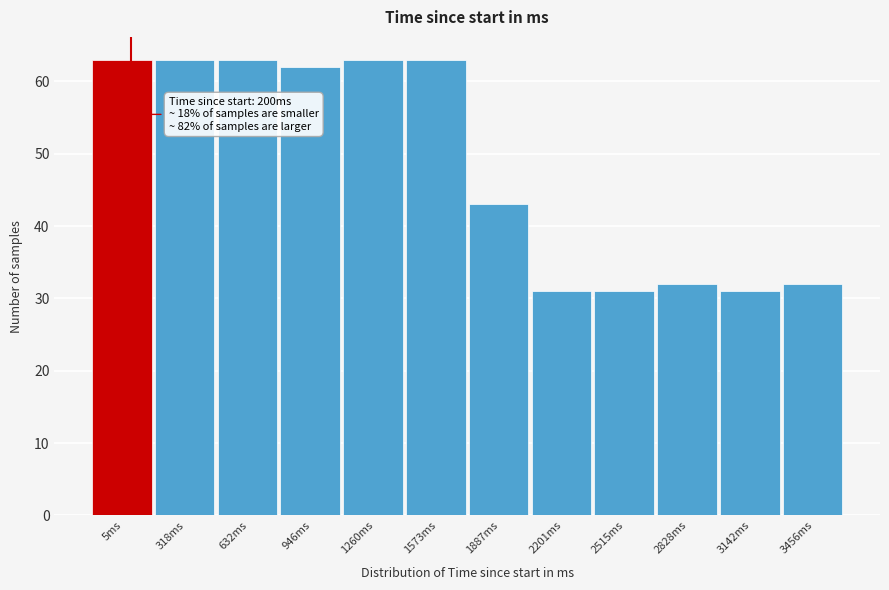

Reading left to right, transcribe all the data shown in this chart.

63	63	63	62	63	63	43	31	31	32	31	32